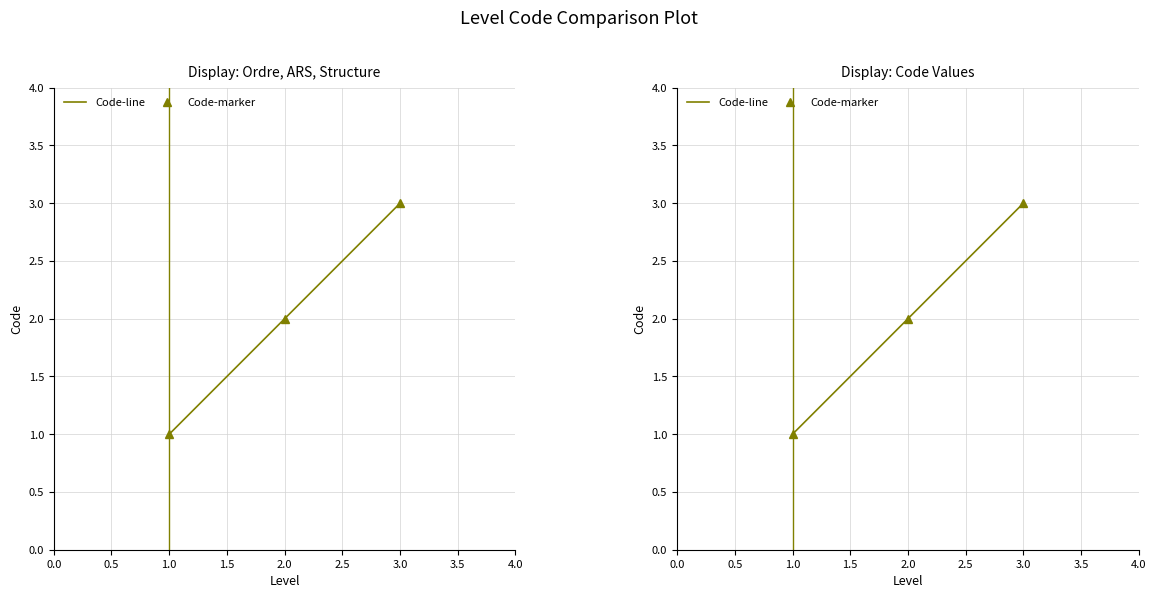

What are all the series names shown in the legend?

Code-line, Code-marker